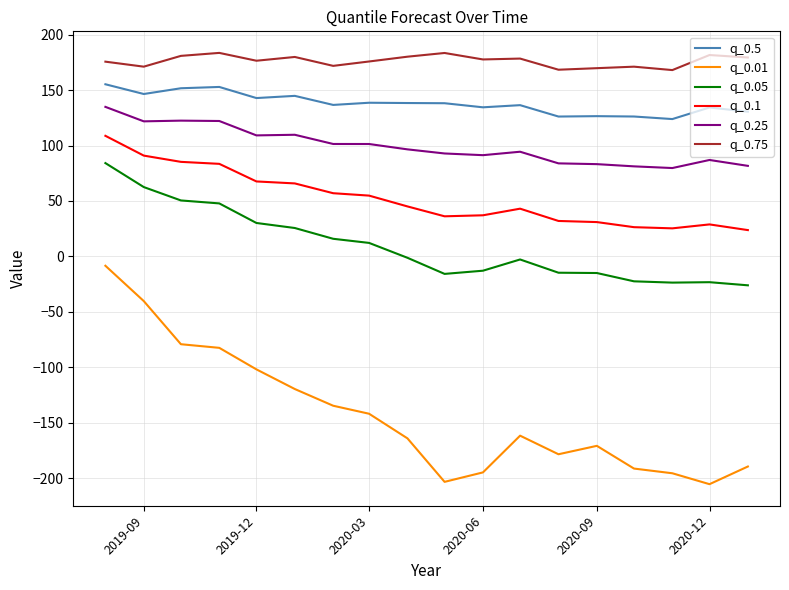

What is the lowest value of the q_0.5 series?

123.9